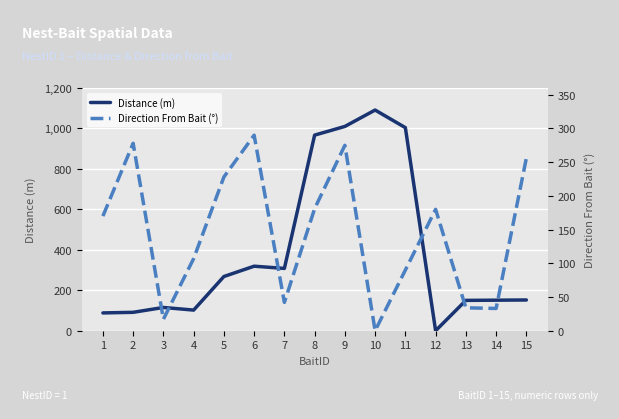

The value of Distance (m) at 11 is 1004. True or false?

True